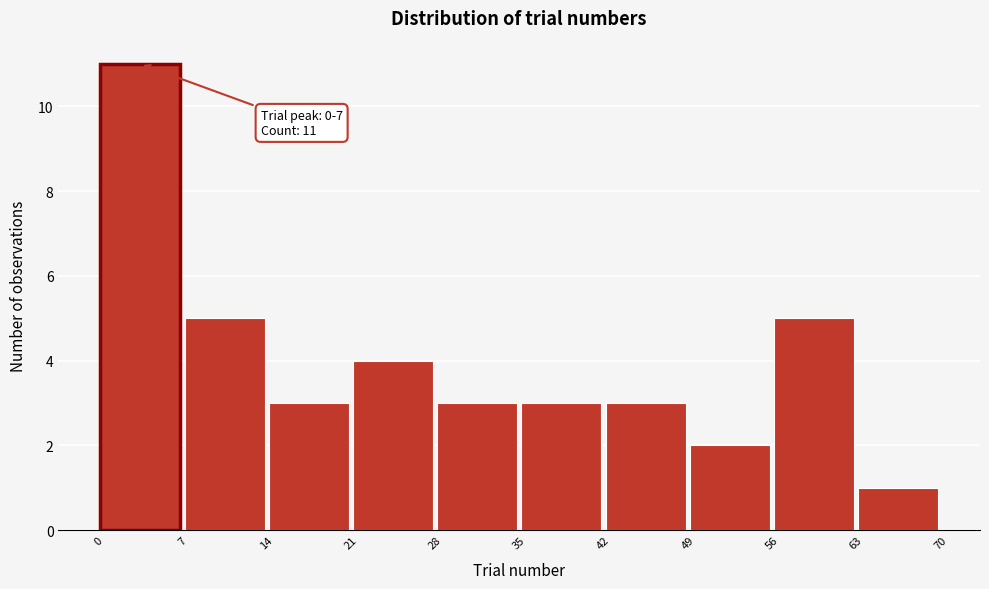

Which range on the x-axis has the tallest bar?

0 to 7